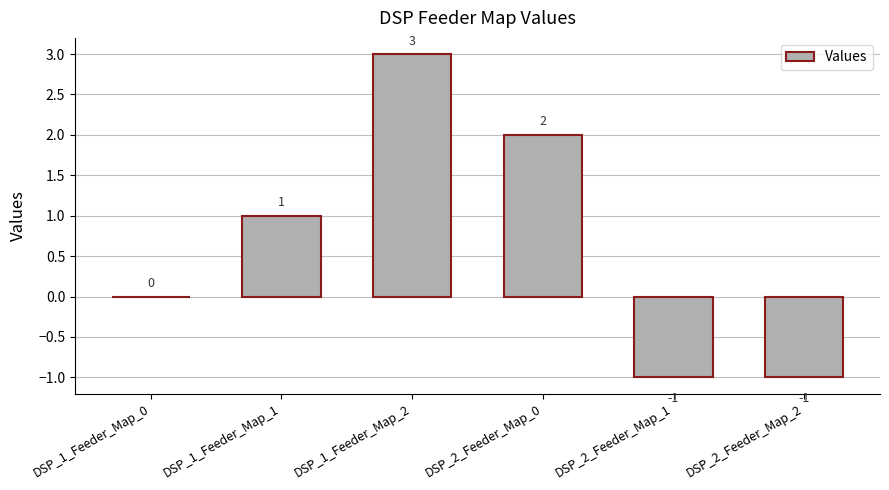

Is it true that the value at DSP_2_Feeder_Map_2 is -1?

True